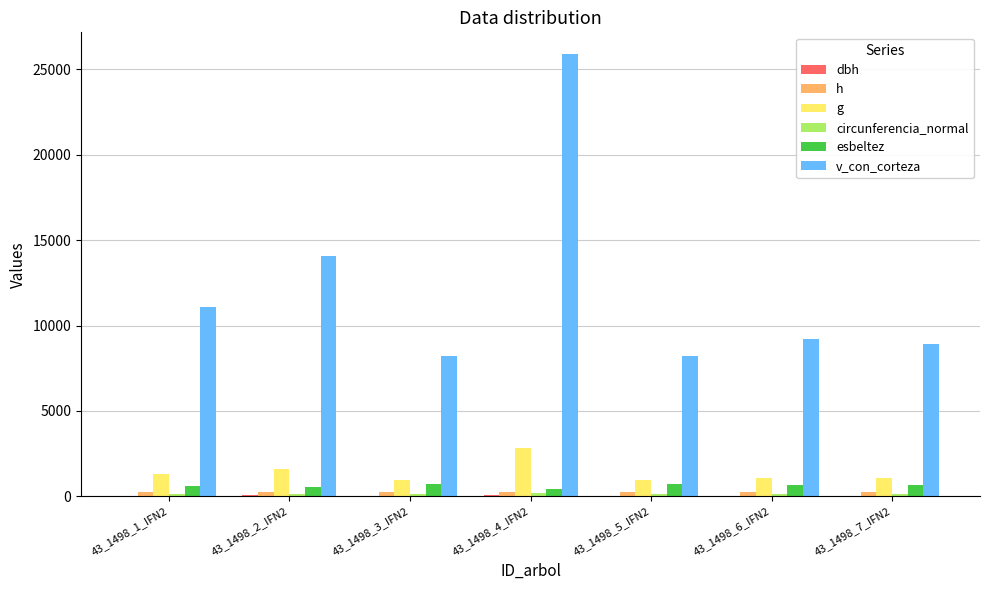

The value of circunferencia_normal at 43_1498_1_IFN2 is 126.4. True or false?

True